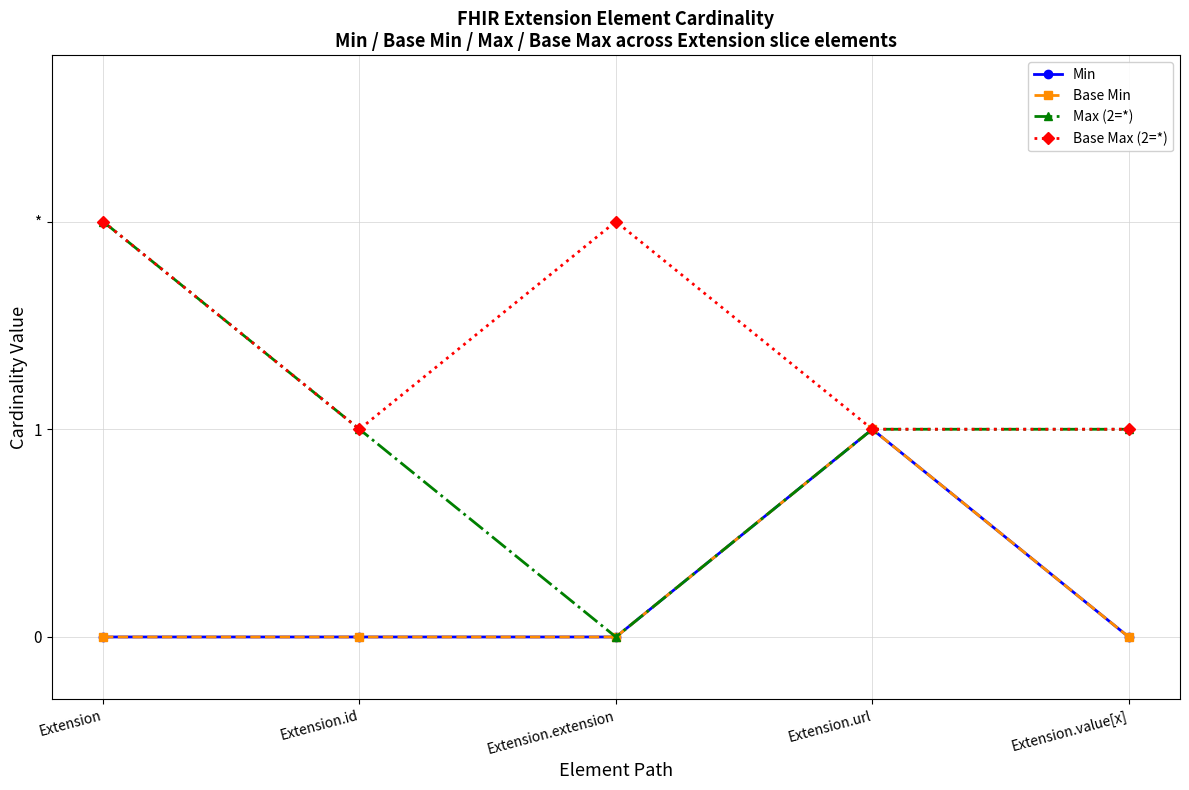

True or false: Base Max (2=*) and Max (2=*) cross at least once.

False